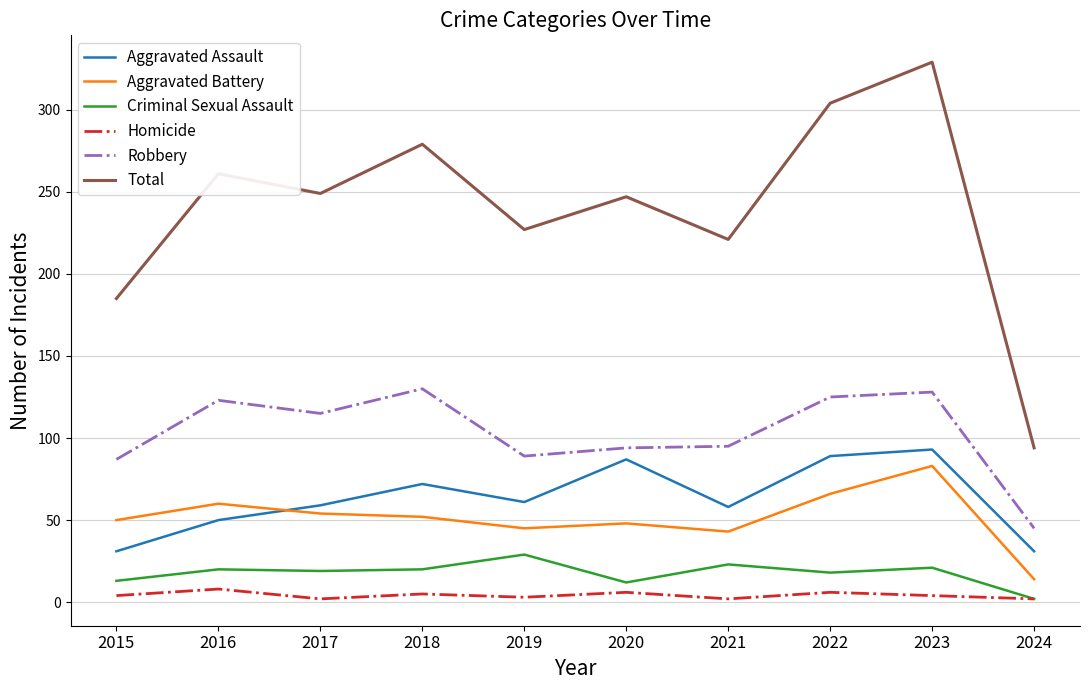

True or false: Criminal Sexual Assault has a value of 9 at 2018.

False